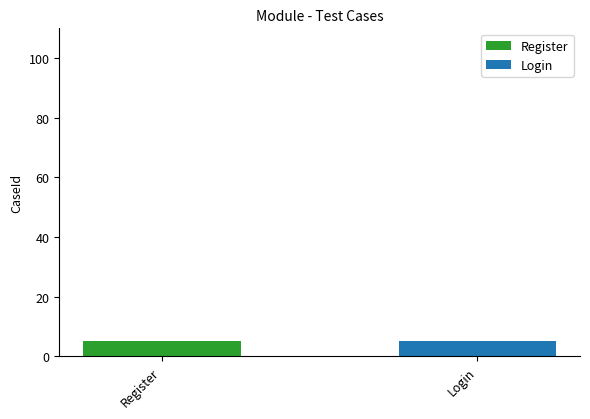

The value at Login is 13. True or false?

False